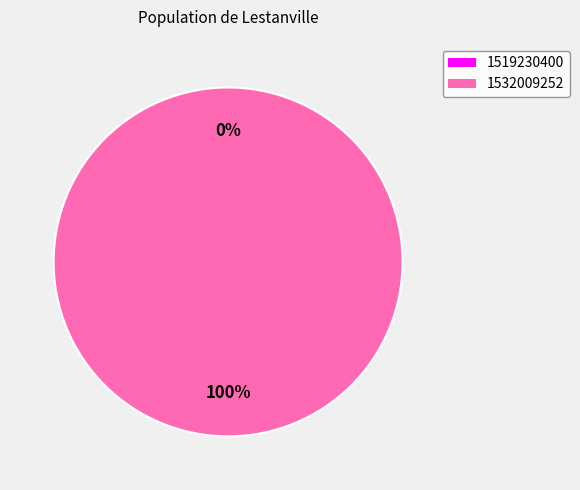

What percentage do 1532009252 and 1519230400 together represent?

100.0%